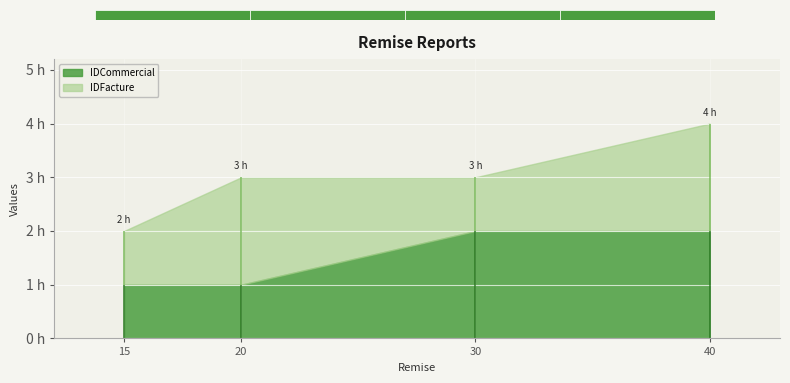

What is the sum of all IDCommercial values?

6